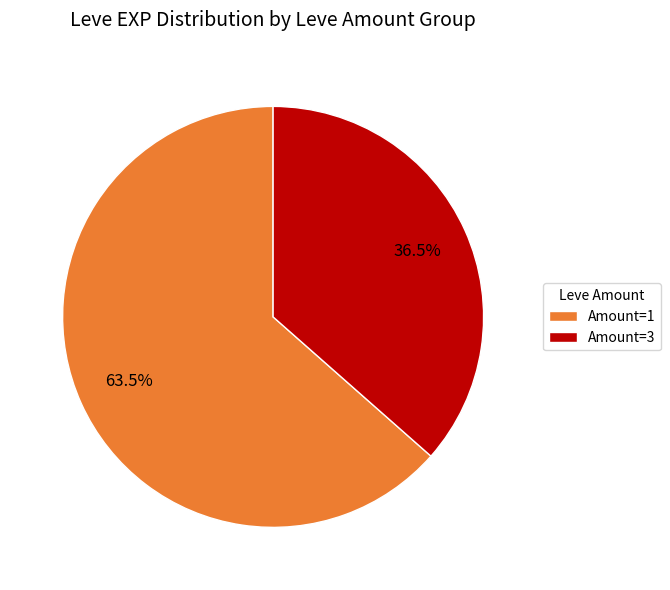

Which slice represents more than half of the pie?

Amount=1